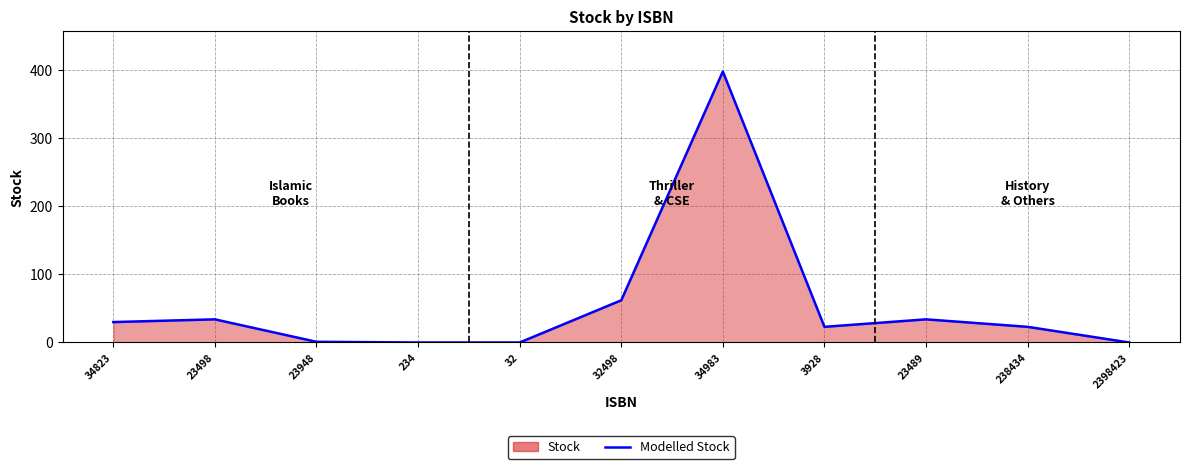

What is the difference between the values at 34823 and 234?

30